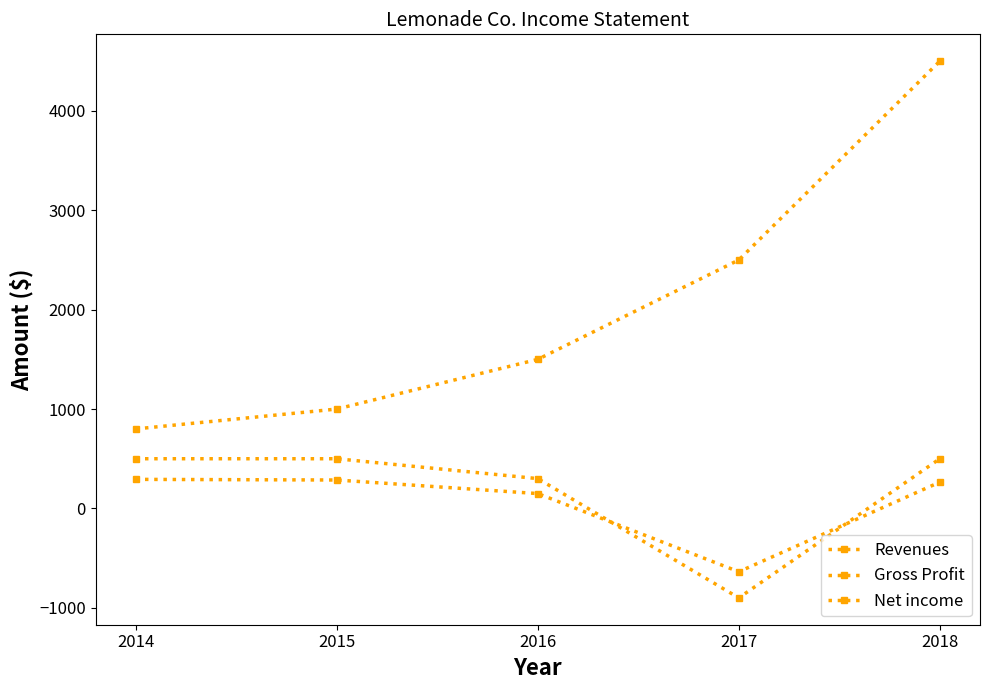

True or false: Net income has more than 1 points higher than both neighbors.

False